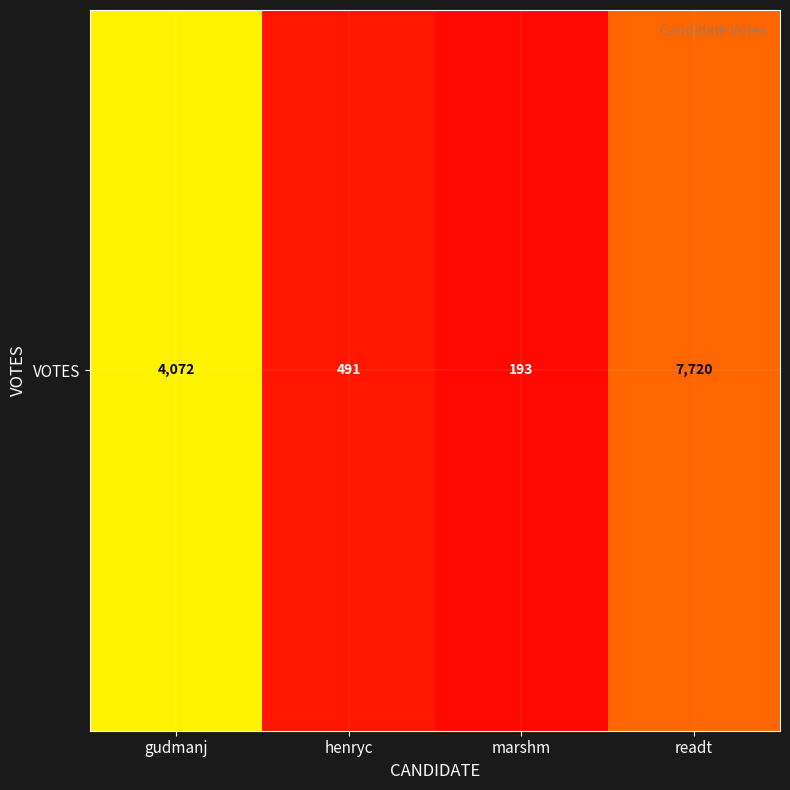

What is the difference between the maximum and minimum values?

7527